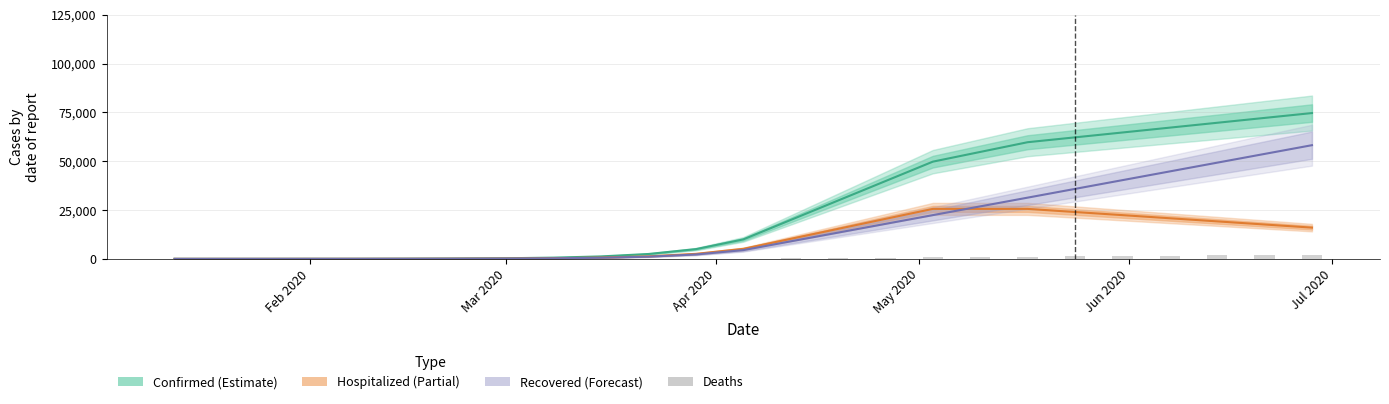

Is it true that Hospitalized equals 1 at Feb 2020?

True